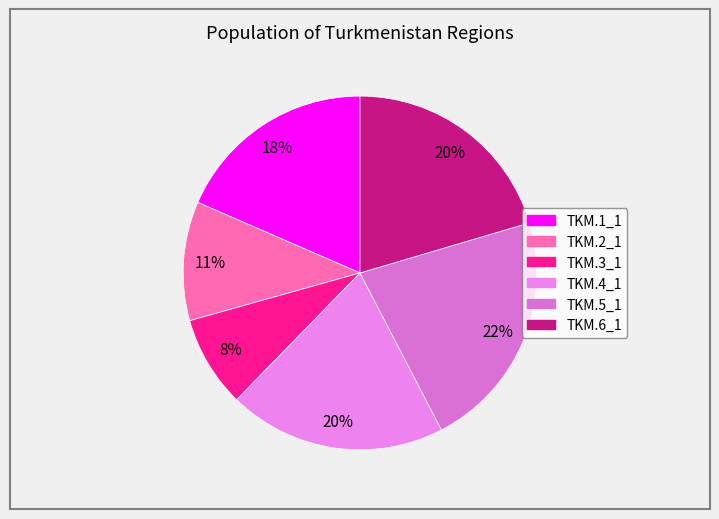

Is TKM.6_1 the majority of the pie?

No